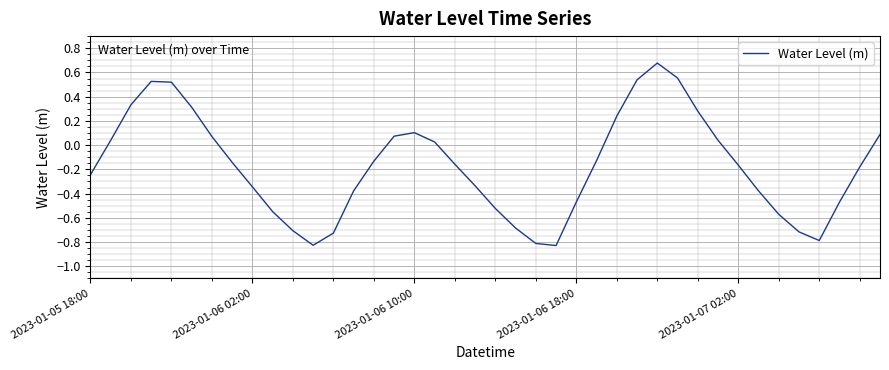

What is the difference between the maximum and minimum values?

1.5